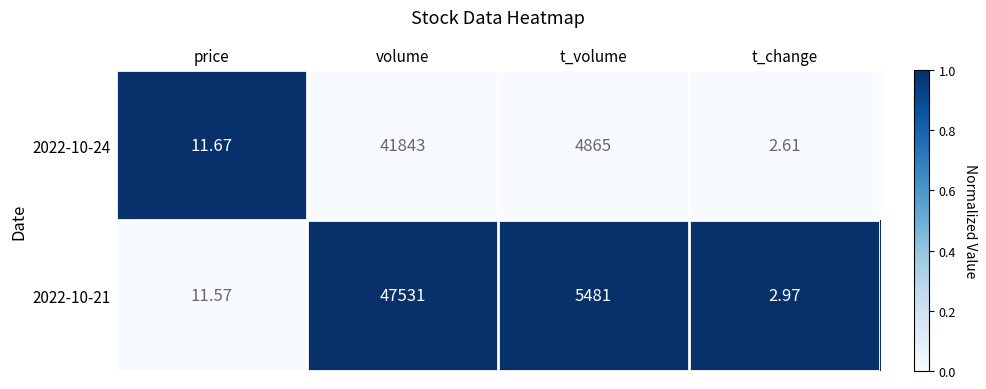

Rank the series by their average value, from highest to lowest.

2022-10-21, 2022-10-24